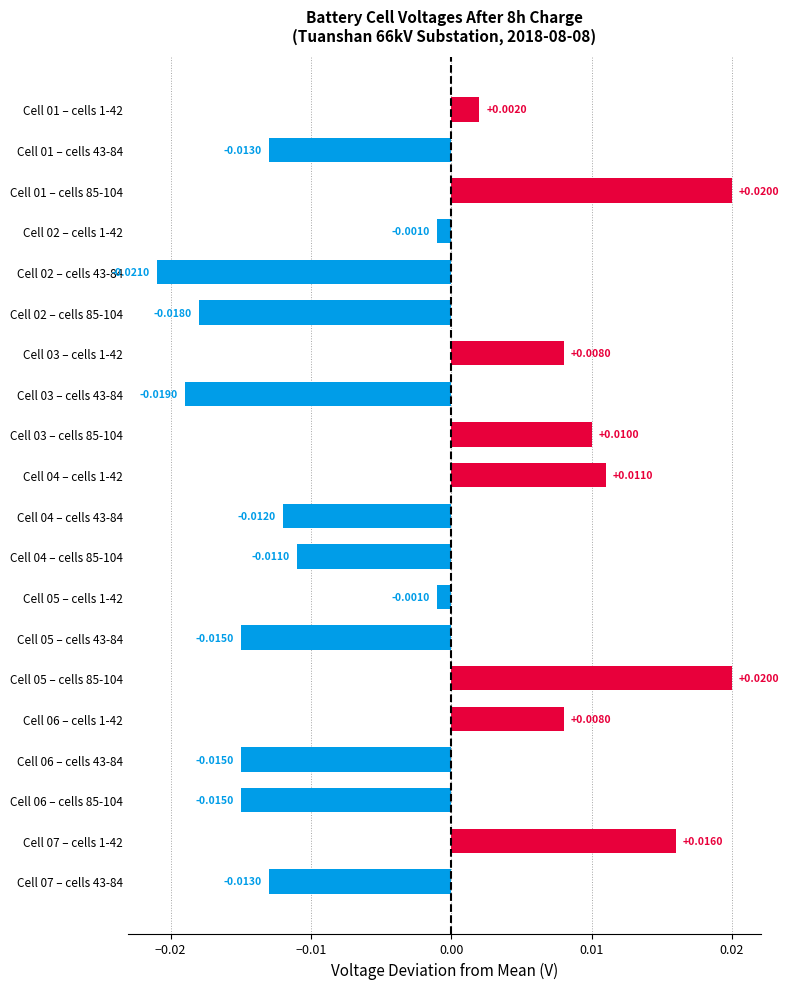

Which has a higher value, Cell 07 – cells 43-84 or Cell 02 – cells 1-42?

Cell 02 – cells 1-42